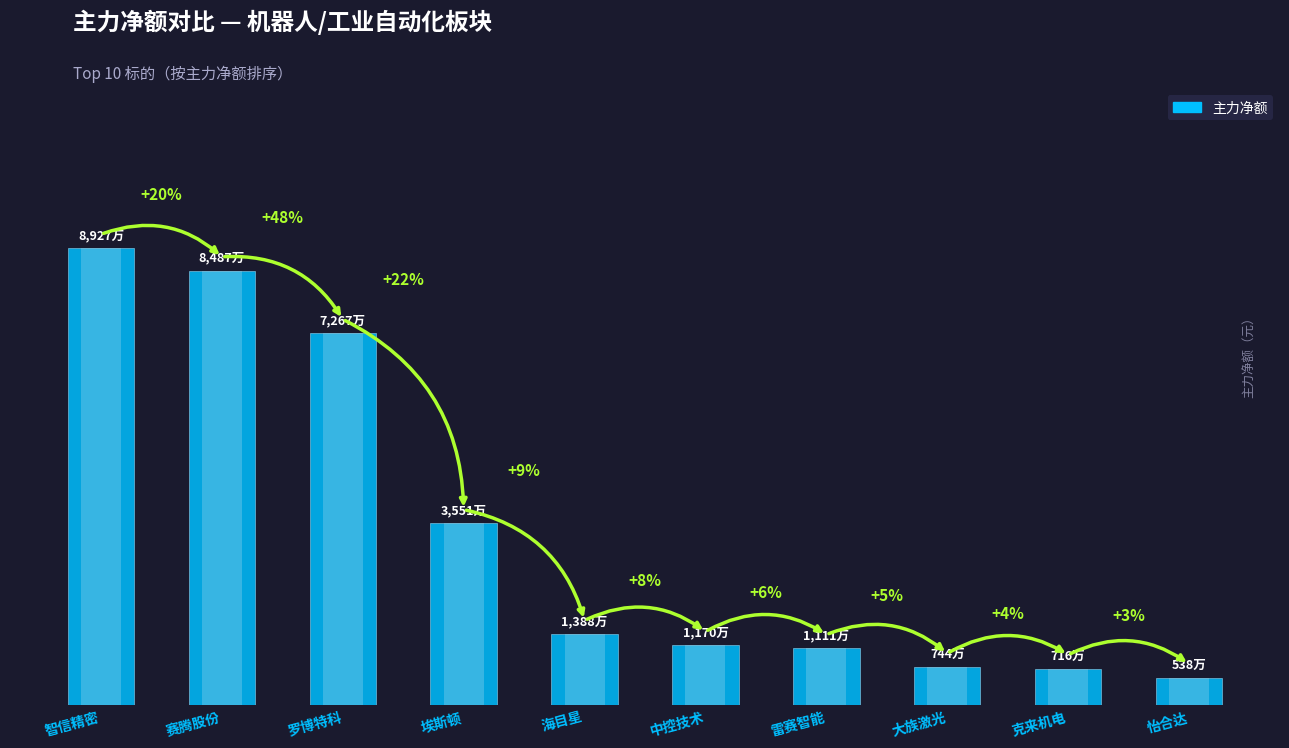

Reading left to right, transcribe all the data shown in this chart.

89265653	84870157	72674735	35509447	13883685	11699871	11106851	7439090	7161822	5376976